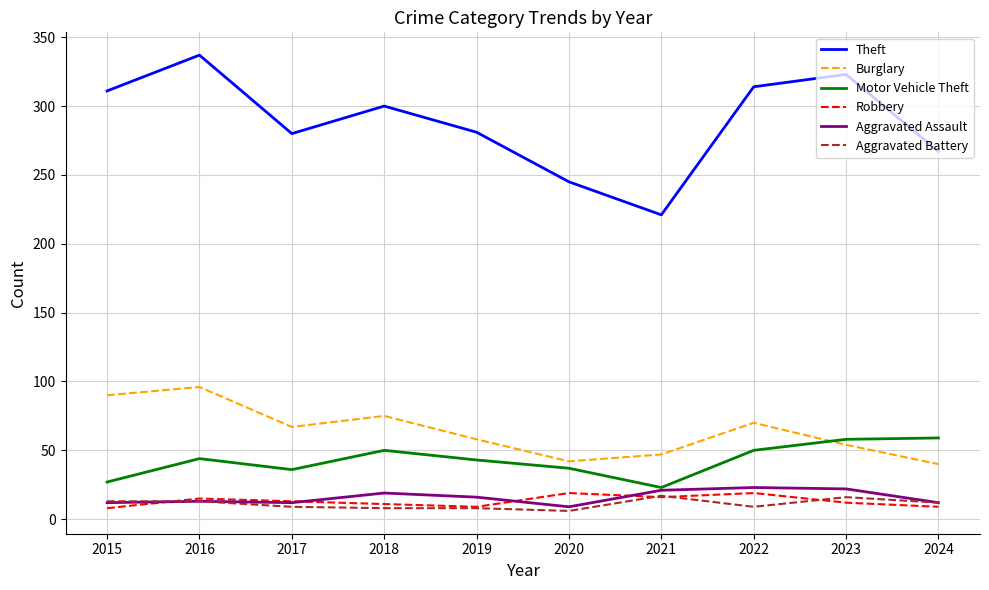

What is the average value of the Motor Vehicle Theft series?

43